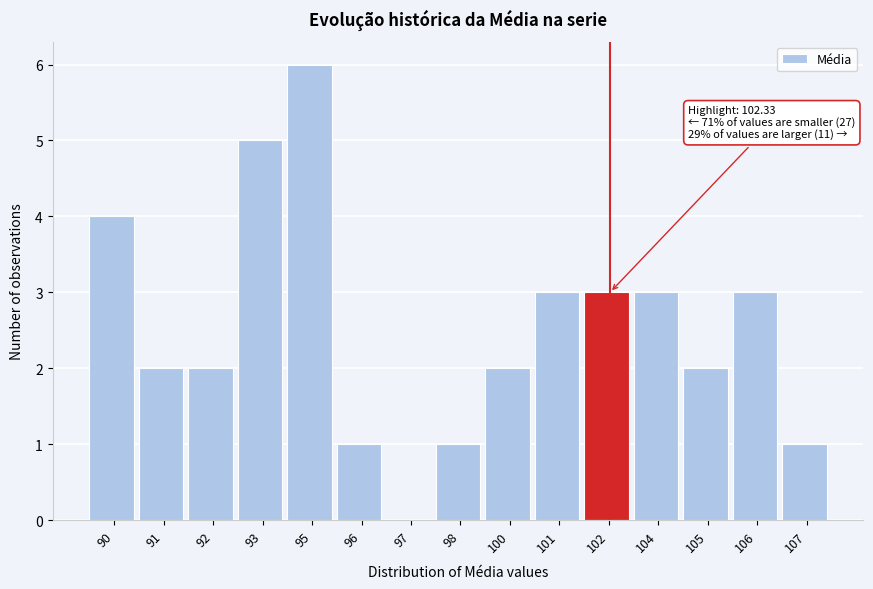

Reading left to right, what are all the values shown in this chart?

90=4	91=2	92=2	93=5	95=6	96=1	97=0	98=1	100=2	101=3	102=3	104=3	105=2	106=3	107=1